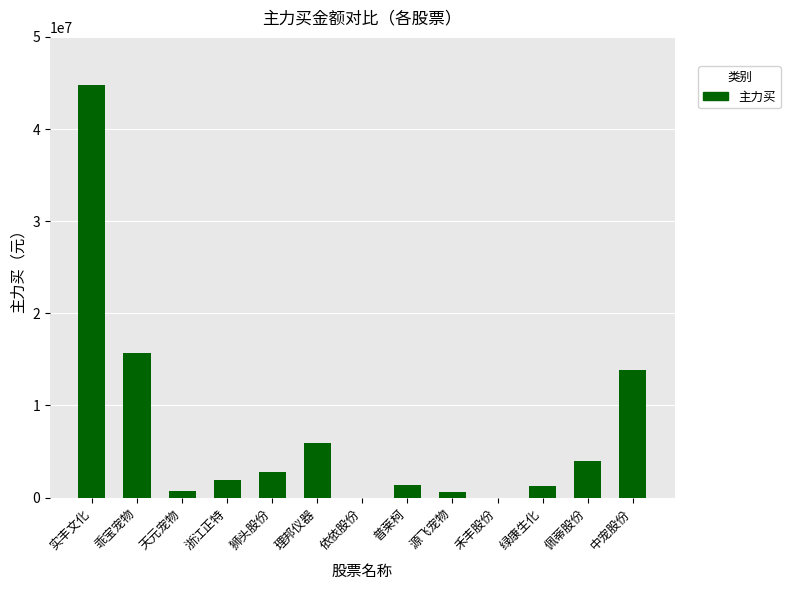

Between 浙江正特 and 源飞宠物, which is larger?

浙江正特